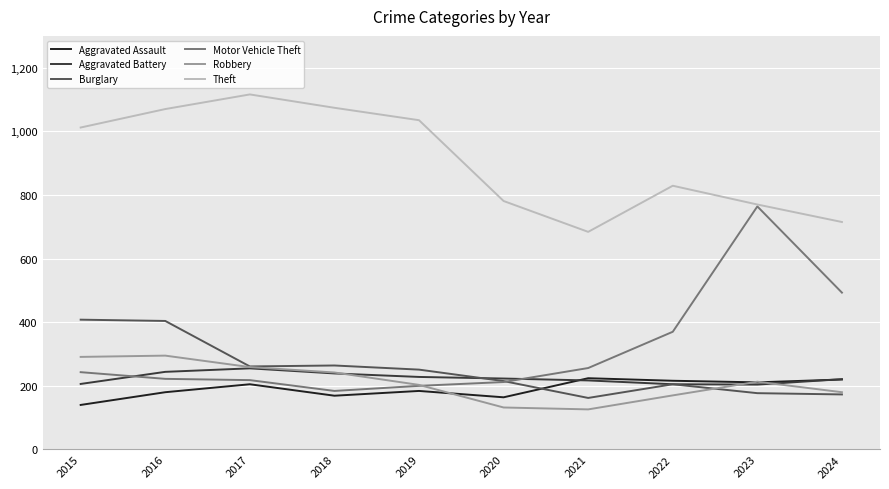

Rank the series by their maximum value, from lowest to highest.

Aggravated Assault, Aggravated Battery, Robbery, Burglary, Motor Vehicle Theft, Theft